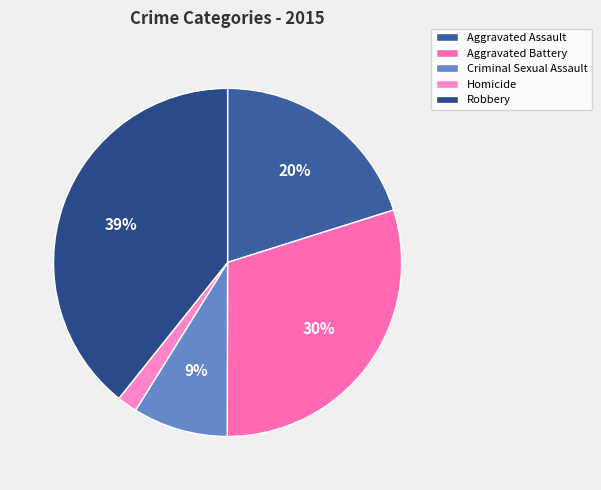

Count the number of slices in the pie.

5